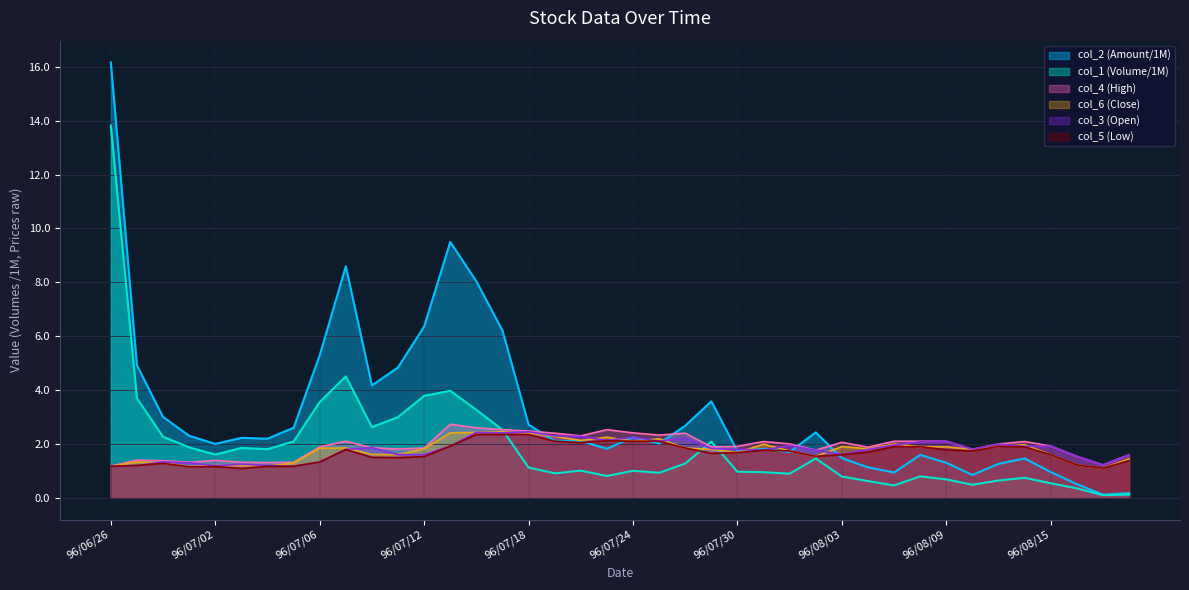

What is the difference between the second highest and minimum values in the col_4 series?

1.4